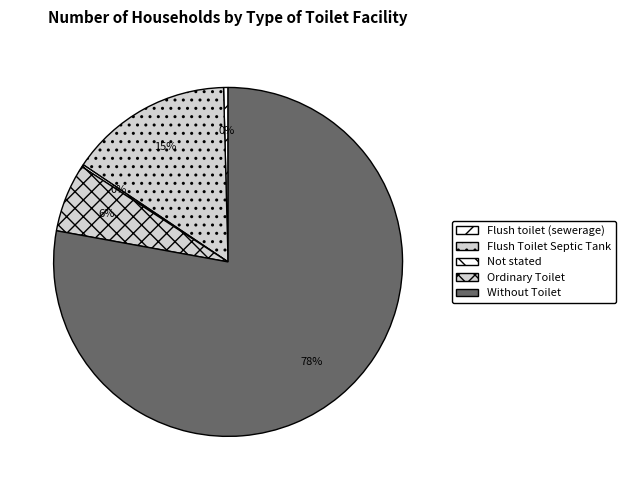

Count the number of slices in the pie.

5